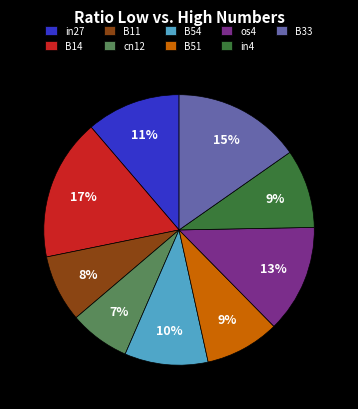

True or false: B33 accounts for 15% of the total.

True